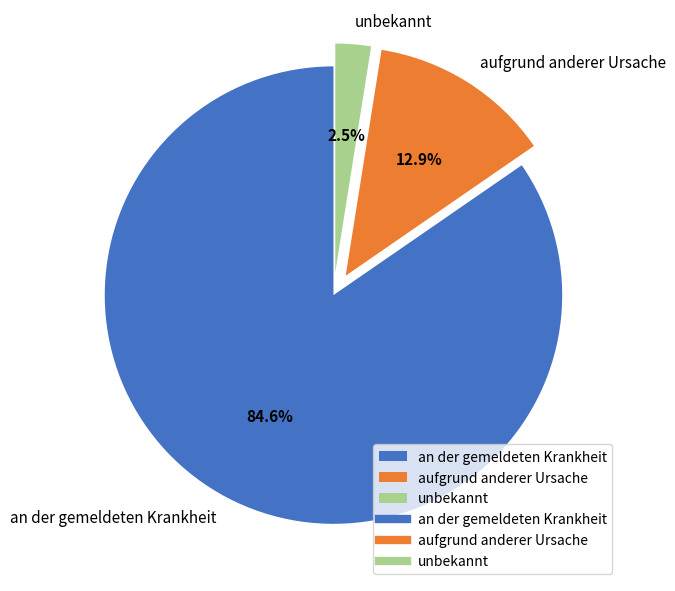

To the nearest percent, what portion does aufgrund anderer Ursache represent?

13%